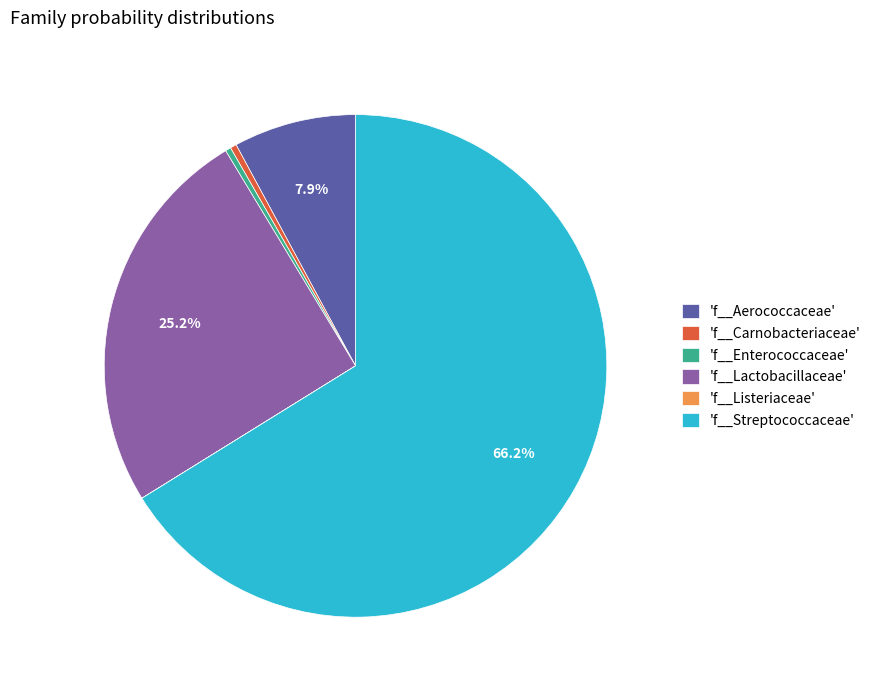

Combined, do 'f__Aerococcaceae' and 'f__Enterococcaceae' account for over 50%?

No